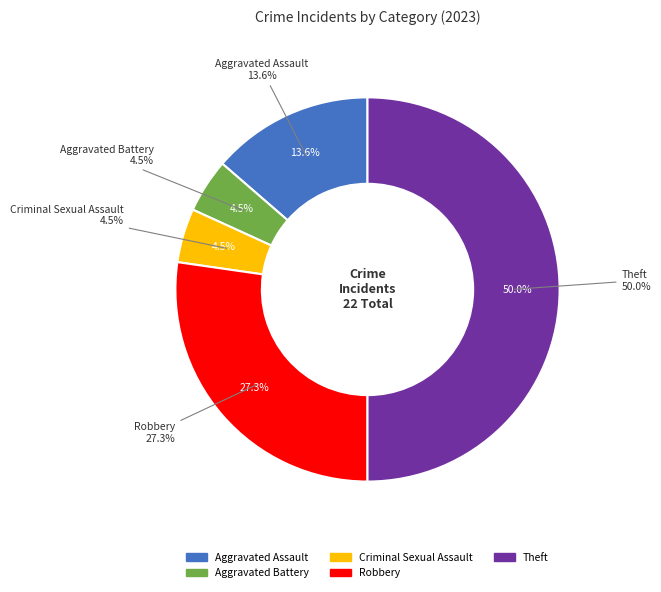

Does Theft represent more than half of the total?

No